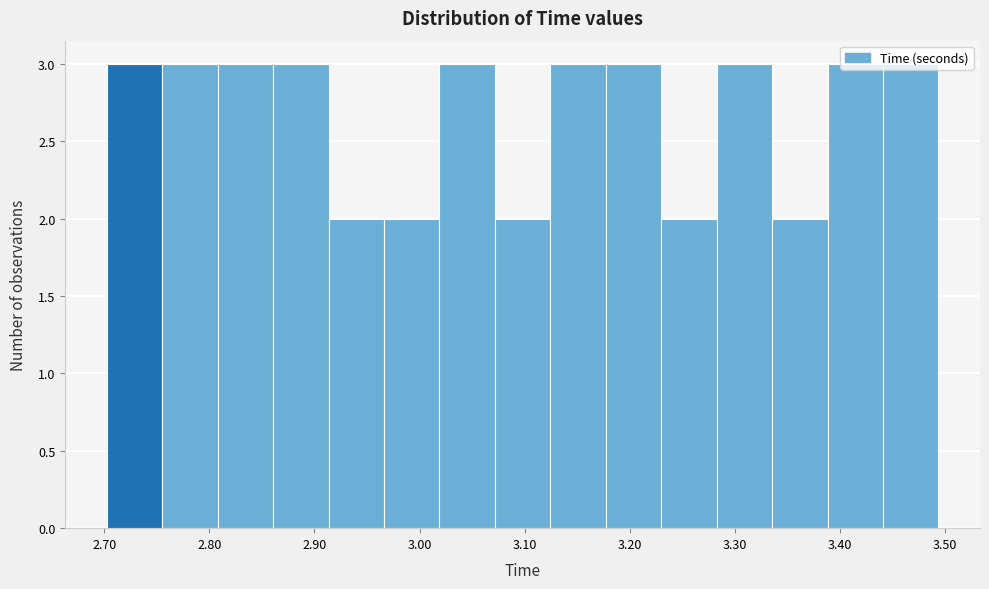

How tall is the bar that spans 3.18 to 3.23 on the x-axis? Neither the bar edges nor the heights are printed on the chart, so give them approximately, as read against the axes.

3